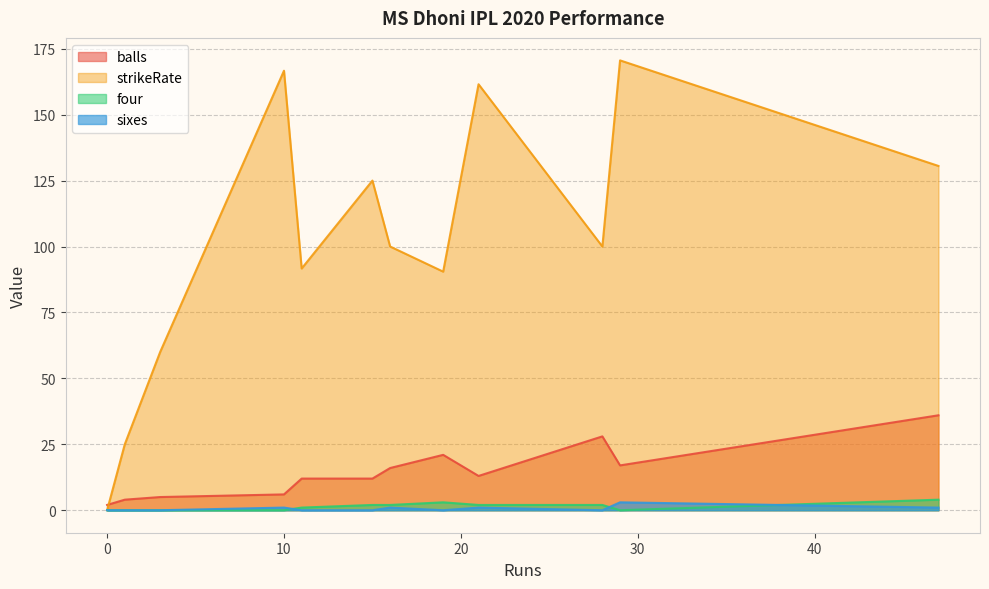

What is the difference between the highest and lowest values at 10?

166.7